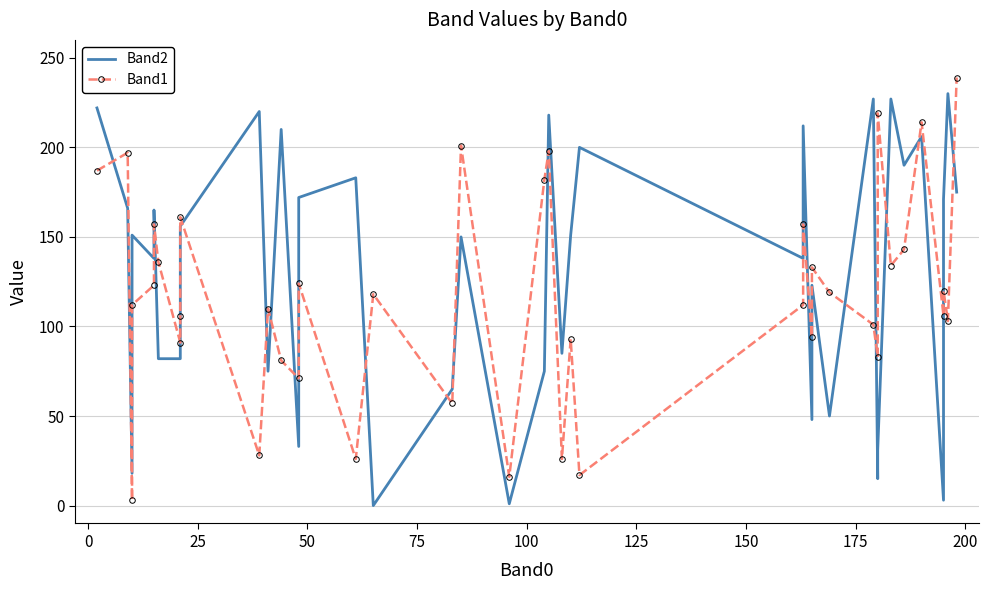

What are all the series names shown in the legend?

Band2, Band1